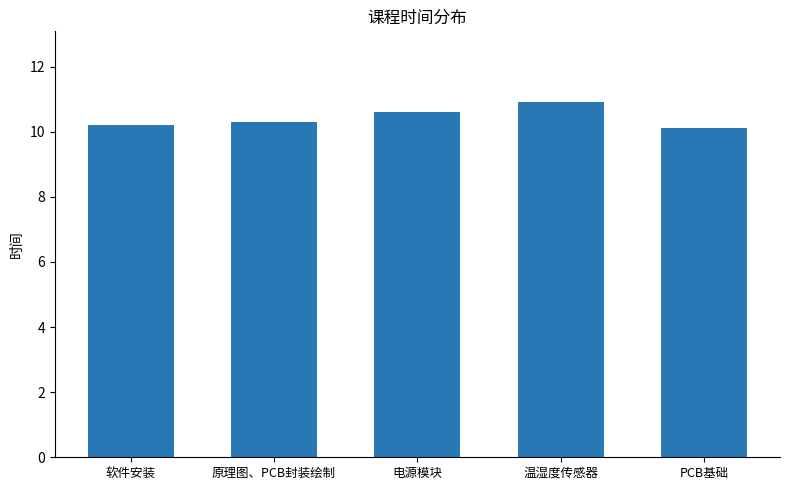

Does the chart contain stacked bars?

No